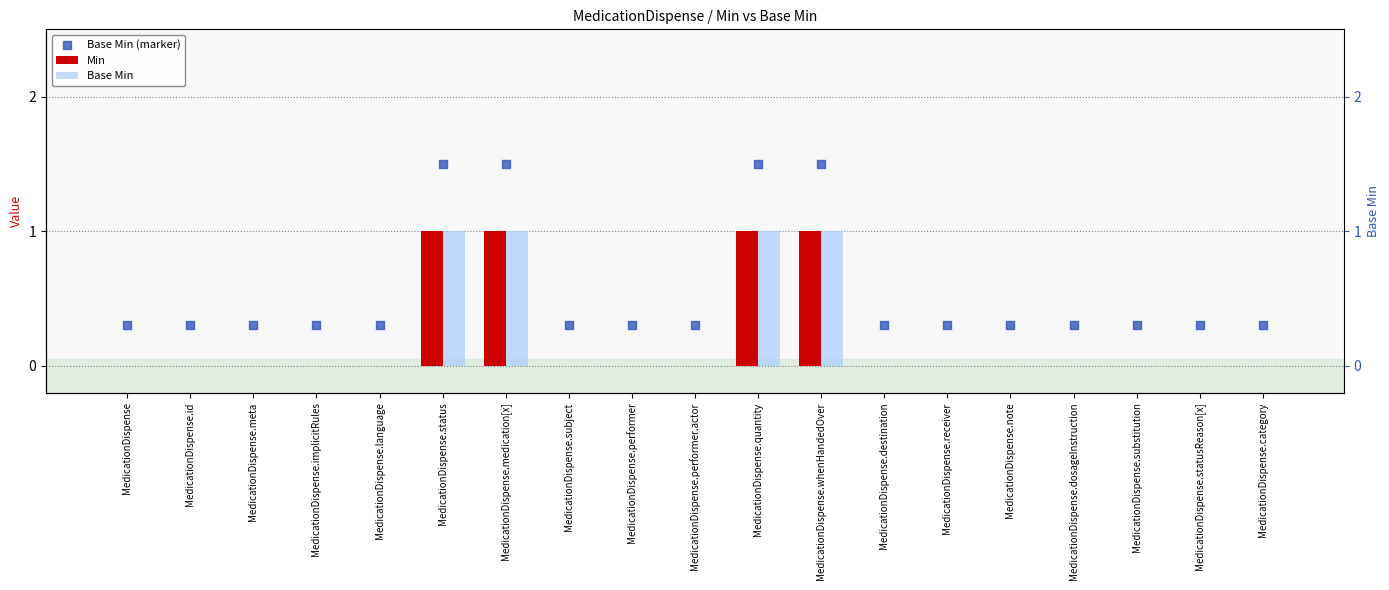

At how many categories does at least one series exceed 0?

19